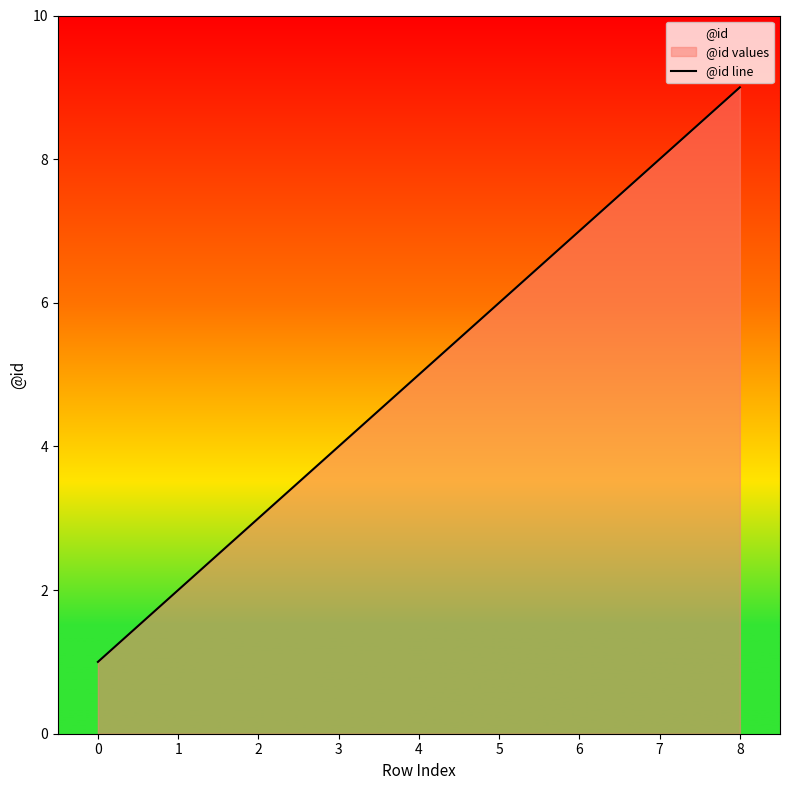

Reading left to right, what are all the values shown in this chart?

0=1	1=2	2=3	3=4	4=5	5=6	6=7	7=8	8=9